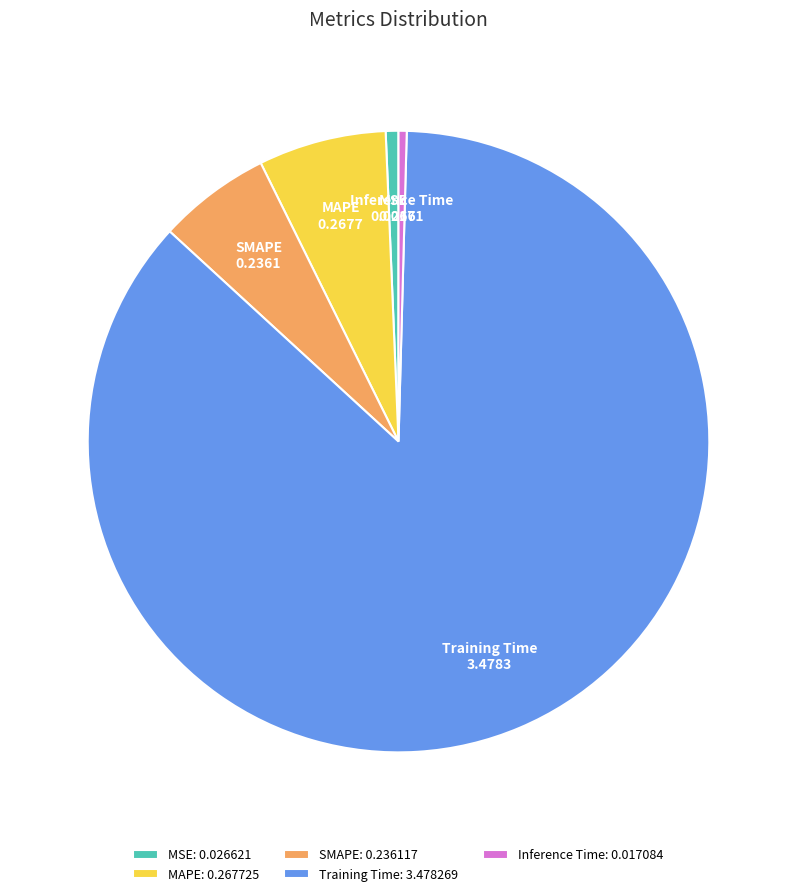

Is it true that Training Time is 96% of the pie?

False